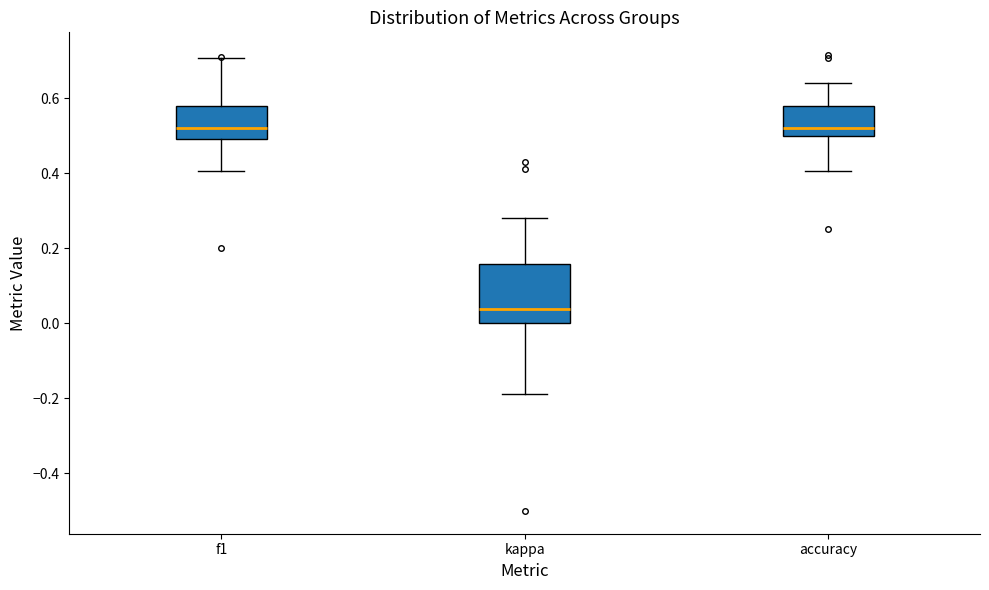

Which box is the tallest, from its lower edge to its upper edge?

kappa